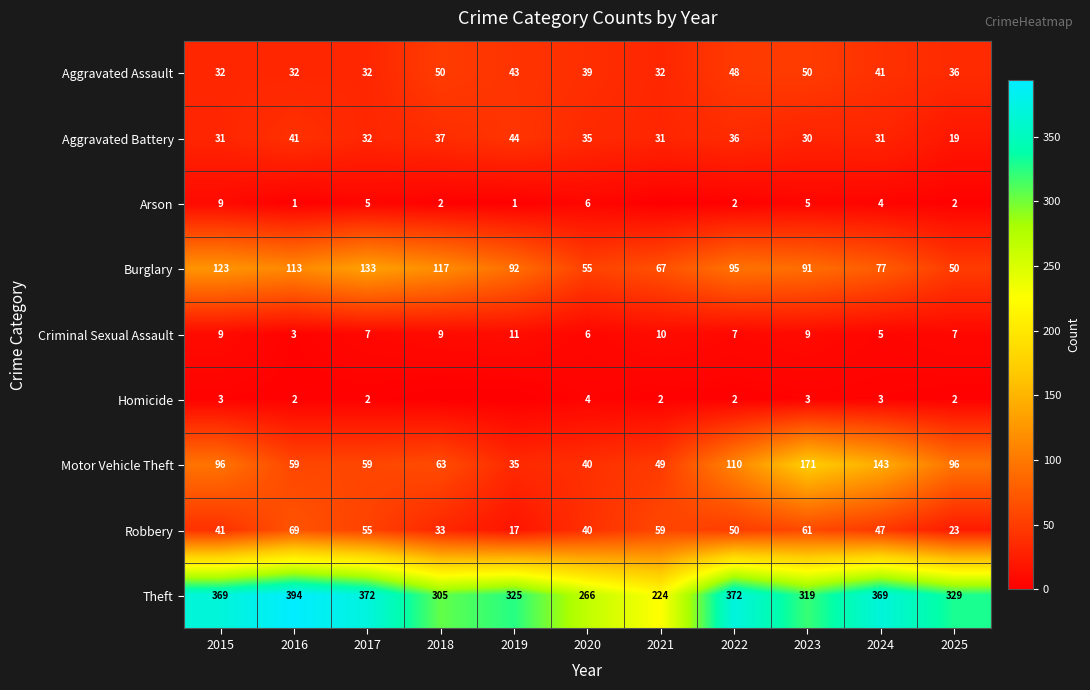

At which category is the sum across all series the highest?

2023